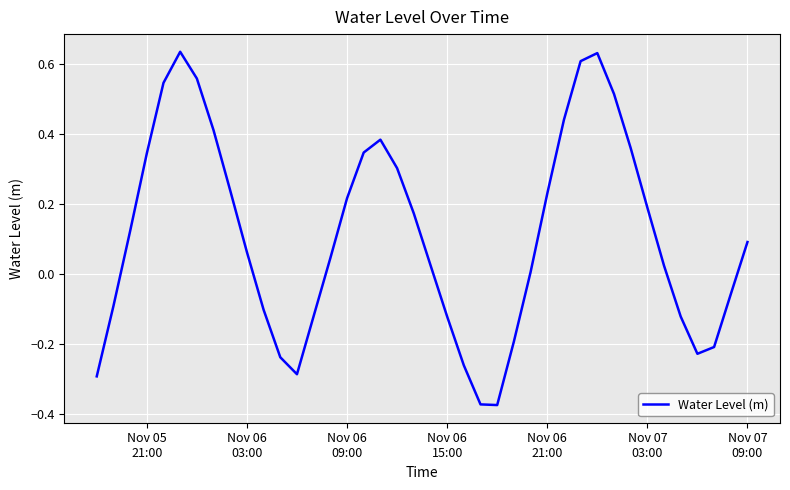

What is the difference between the maximum and minimum values?

1.0